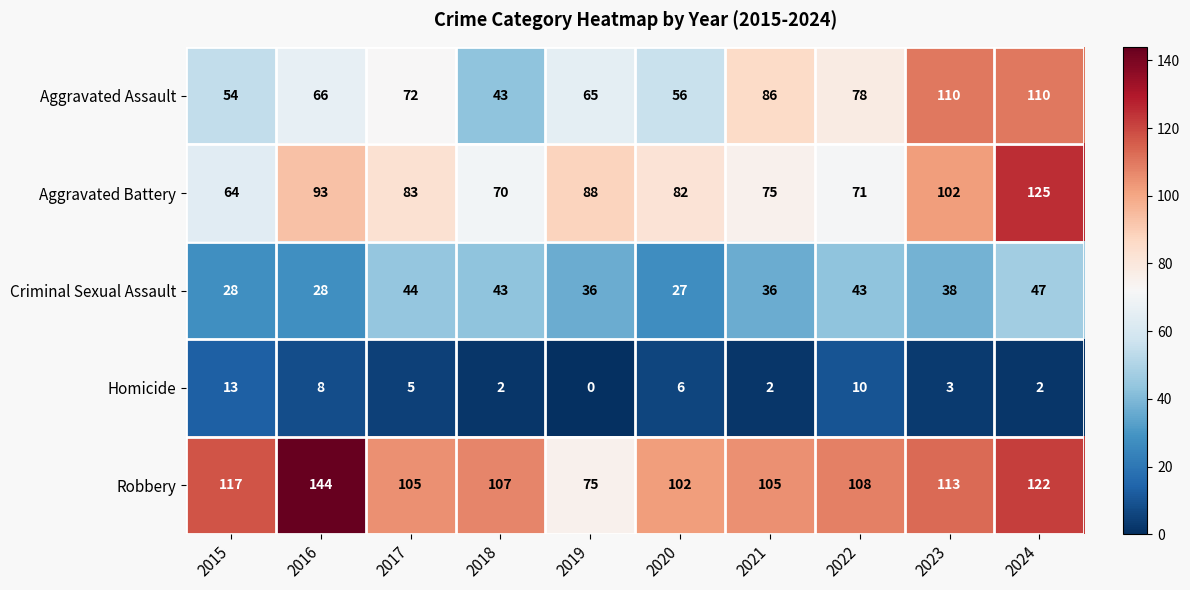

What is the sum of all Criminal Sexual Assault values?

370